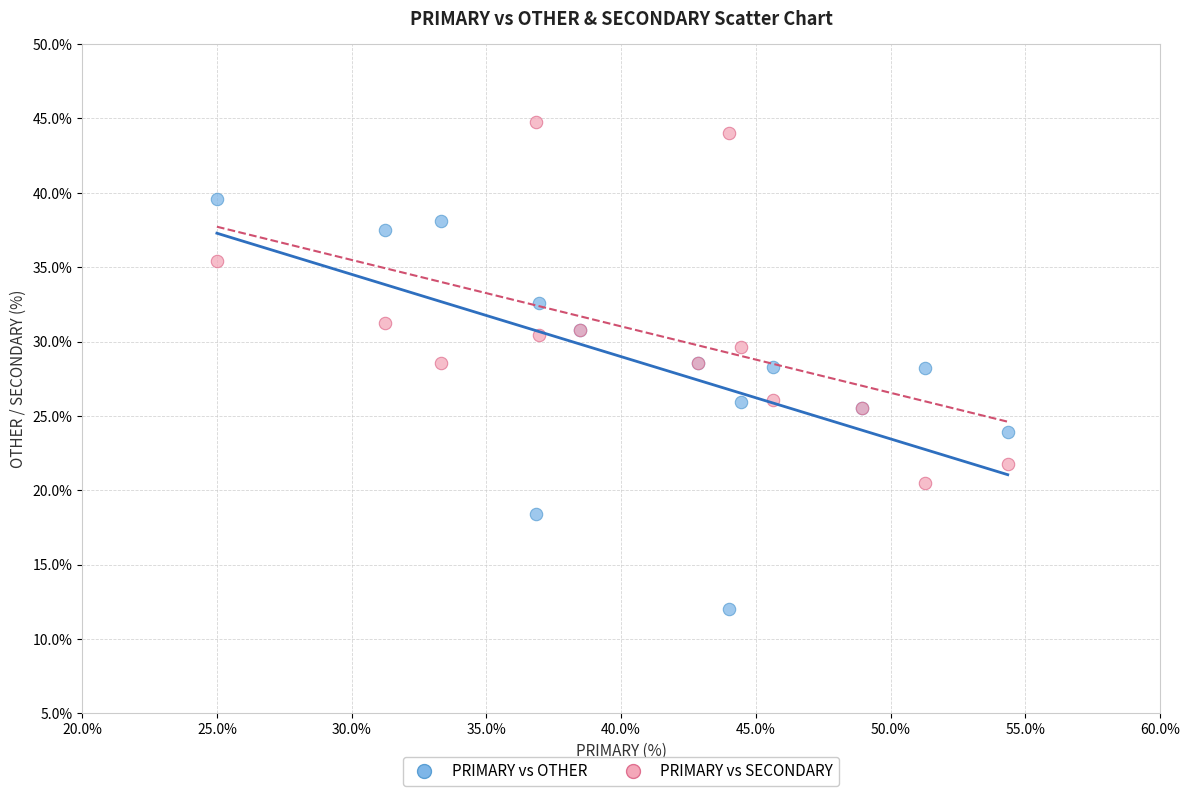

What are all the series names shown in the legend?

PRIMARY vs OTHER, PRIMARY vs SECONDARY